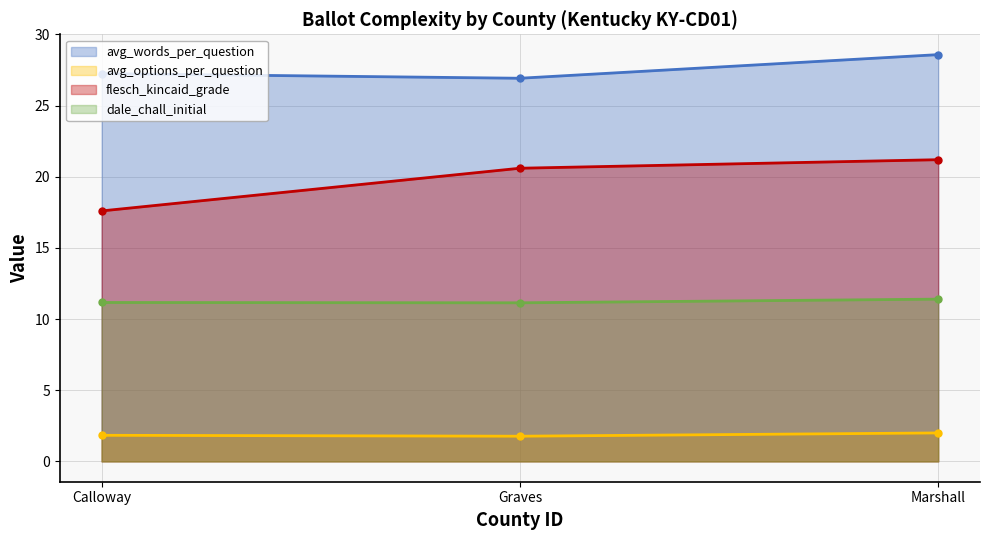

Between Graves and Marshall, which series saw the biggest shift?

avg_words_per_question